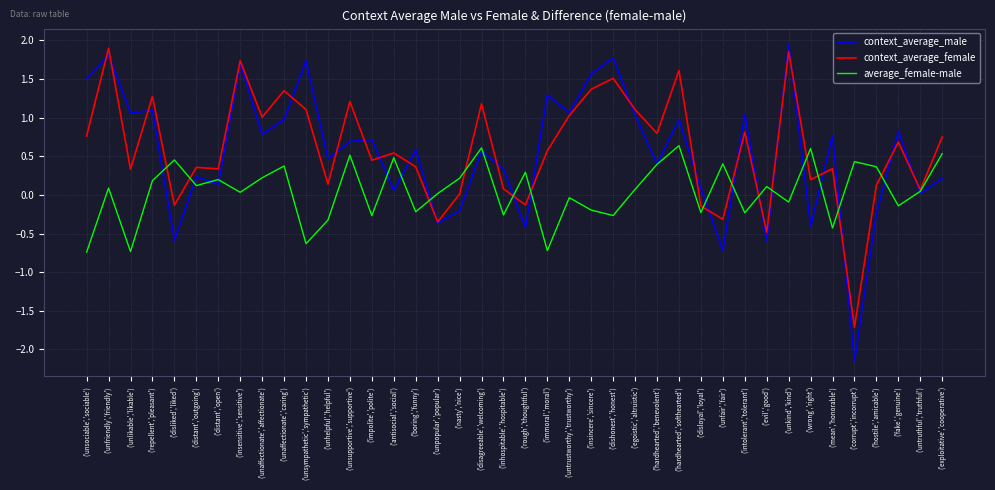

Is it true that average_female-male equals 0.4 at ('unfair','fair')?

True